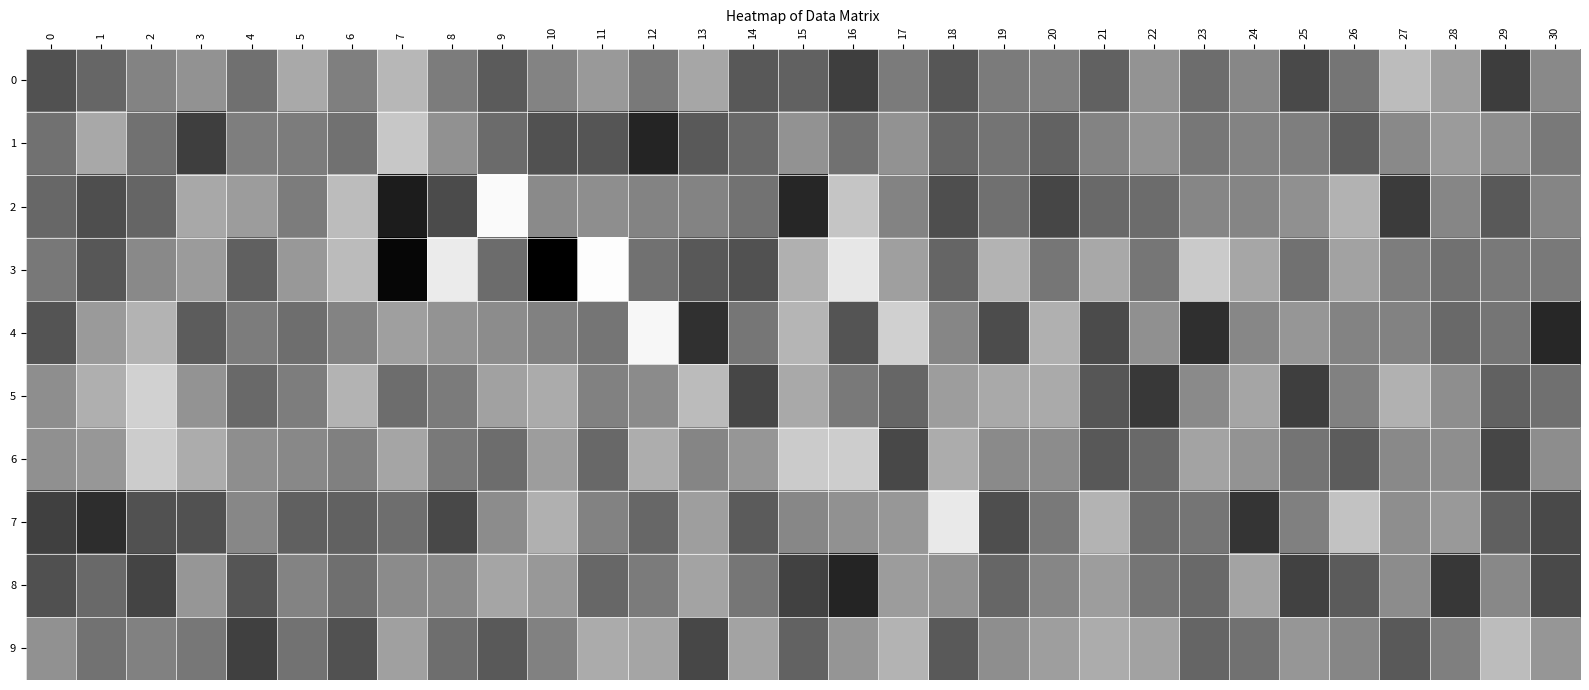

Reading left to right, list all the values displayed in this chart.

0: 0=0.0	1=0.0	2=-0.0	3=-0.0	4=0.0	5=-0.0	6=0.0	7=-0.1	8=0.0	9=0.0	10=-0.0	11=-0.0	12=0.0	13=-0.0	14=0.0	15=0.0	16=0.1	17=0.0	18=0.0	19=0.0	20=-0.0	21=0.0	22=-0.0	23=0.0	24=-0.0	25=0.1	26=0.0	27=-0.1	28=-0.0	29=0.1	30=-0.0
1: 0=0.0	1=-0.0	2=0.0	3=0.1	4=0.0	5=0.0	6=0.0	7=-0.1	8=-0.0	9=0.0	10=0.0	11=0.0	12=0.1	13=0.0	14=0.0	15=-0.0	16=0.0	17=-0.0	18=0.0	19=0.0	20=0.0	21=-0.0	22=-0.0	23=0.0	24=-0.0	25=0.0	26=0.0	27=-0.0	28=-0.0	29=-0.0	30=0.0
2: 0=0.0	1=0.0	2=0.0	3=-0.0	4=-0.0	5=0.0	6=-0.1	7=0.1	8=0.1	9=-0.1	10=-0.0	11=-0.0	12=-0.0	13=-0.0	14=0.0	15=0.1	16=-0.1	17=-0.0	18=0.0	19=0.0	20=0.1	21=0.0	22=0.0	23=-0.0	24=-0.0	25=-0.0	26=-0.1	27=0.1	28=-0.0	29=0.0	30=-0.0
3: 0=0.0	1=0.0	2=-0.0	3=-0.0	4=0.0	5=-0.0	6=-0.1	7=0.1	8=-0.1	9=0.0	10=0.1	11=-0.1	12=0.0	13=0.0	14=0.0	15=-0.0	16=-0.1	17=-0.0	18=0.0	19=-0.1	20=0.0	21=-0.0	22=0.0	23=-0.1	24=-0.0	25=0.0	26=-0.0	27=0.0	28=0.0	29=0.0	30=0.0
4: 0=0.0	1=-0.0	2=-0.1	3=0.0	4=0.0	5=0.0	6=-0.0	7=-0.0	8=-0.0	9=-0.0	10=-0.0	11=0.0	12=-0.1	13=0.1	14=0.0	15=-0.1	16=0.0	17=-0.1	18=-0.0	19=0.1	20=-0.0	21=0.1	22=-0.0	23=0.1	24=-0.0	25=-0.0	26=-0.0	27=-0.0	28=0.0	29=0.0	30=0.1
5: 0=-0.0	1=-0.0	2=-0.1	3=-0.0	4=0.0	5=0.0	6=-0.1	7=0.0	8=0.0	9=-0.0	10=-0.0	11=-0.0	12=-0.0	13=-0.1	14=0.1	15=-0.0	16=0.0	17=0.0	18=-0.0	19=-0.0	20=-0.0	21=0.0	22=0.1	23=-0.0	24=-0.0	25=0.1	26=-0.0	27=-0.0	28=-0.0	29=0.0	30=0.0
6: 0=-0.0	1=-0.0	2=-0.1	3=-0.0	4=-0.0	5=-0.0	6=-0.0	7=-0.0	8=0.0	9=0.0	10=-0.0	11=0.0	12=-0.0	13=-0.0	14=-0.0	15=-0.1	16=-0.1	17=0.1	18=-0.0	19=-0.0	20=-0.0	21=0.0	22=0.0	23=-0.0	24=-0.0	25=0.0	26=0.0	27=-0.0	28=-0.0	29=0.1	30=-0.0
7: 0=0.1	1=0.1	2=0.0	3=0.0	4=-0.0	5=0.0	6=0.0	7=0.0	8=0.1	9=-0.0	10=-0.0	11=-0.0	12=0.0	13=-0.0	14=0.0	15=-0.0	16=-0.0	17=-0.0	18=-0.1	19=0.0	20=0.0	21=-0.1	22=0.0	23=0.0	24=0.1	25=-0.0	26=-0.1	27=-0.0	28=-0.0	29=0.0	30=0.1
8: 0=0.0	1=0.0	2=0.1	3=-0.0	4=0.0	5=-0.0	6=0.0	7=-0.0	8=-0.0	9=-0.0	10=-0.0	11=0.0	12=0.0	13=-0.0	14=0.0	15=0.1	16=0.1	17=-0.0	18=-0.0	19=0.0	20=-0.0	21=-0.0	22=0.0	23=0.0	24=-0.0	25=0.1	26=0.0	27=-0.0	28=0.1	29=-0.0	30=0.1
9: 0=-0.0	1=0.0	2=-0.0	3=0.0	4=0.1	5=0.0	6=0.0	7=-0.0	8=0.0	9=0.0	10=-0.0	11=-0.0	12=-0.0	13=0.1	14=-0.0	15=0.0	16=-0.0	17=-0.1	18=0.0	19=-0.0	20=-0.0	21=-0.0	22=-0.0	23=0.0	24=0.0	25=-0.0	26=-0.0	27=0.0	28=0.0	29=-0.1	30=-0.0